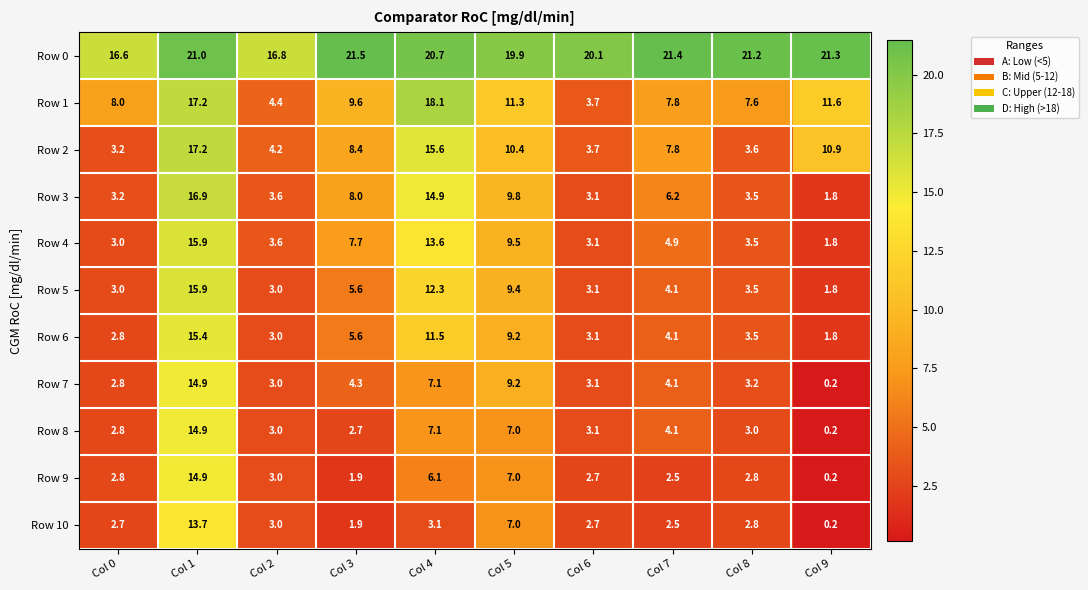

Which category has the lowest value in the Row 0 series?

Col 0